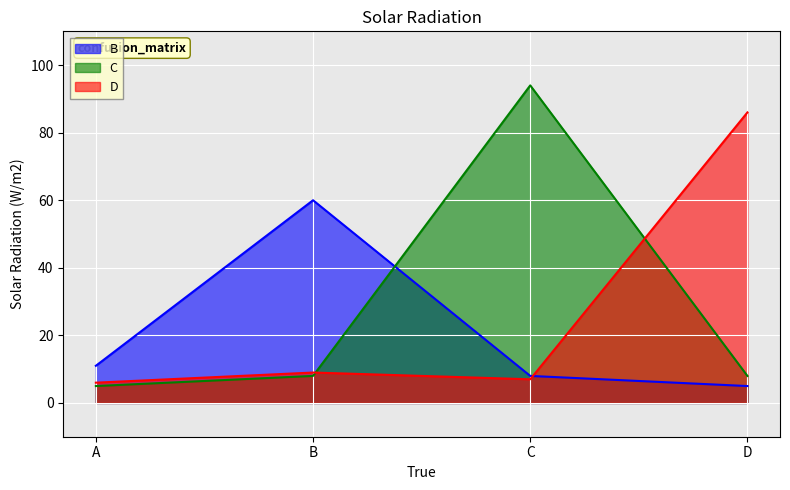

True or false: B and D intersect in this chart.

True